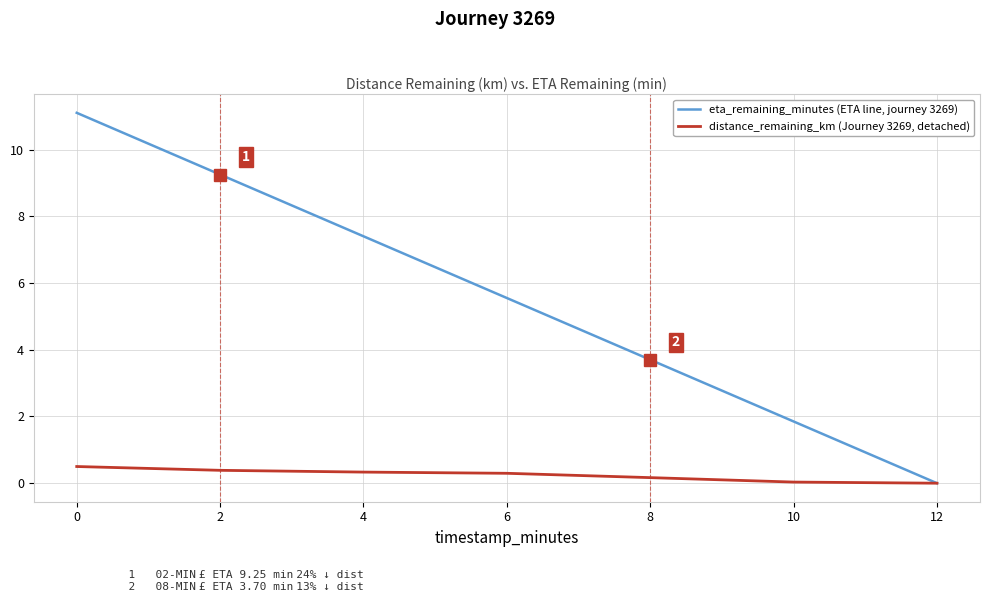

Which category has the lowest value in the eta_remaining_minutes (ETA line, journey 3269) series?

12